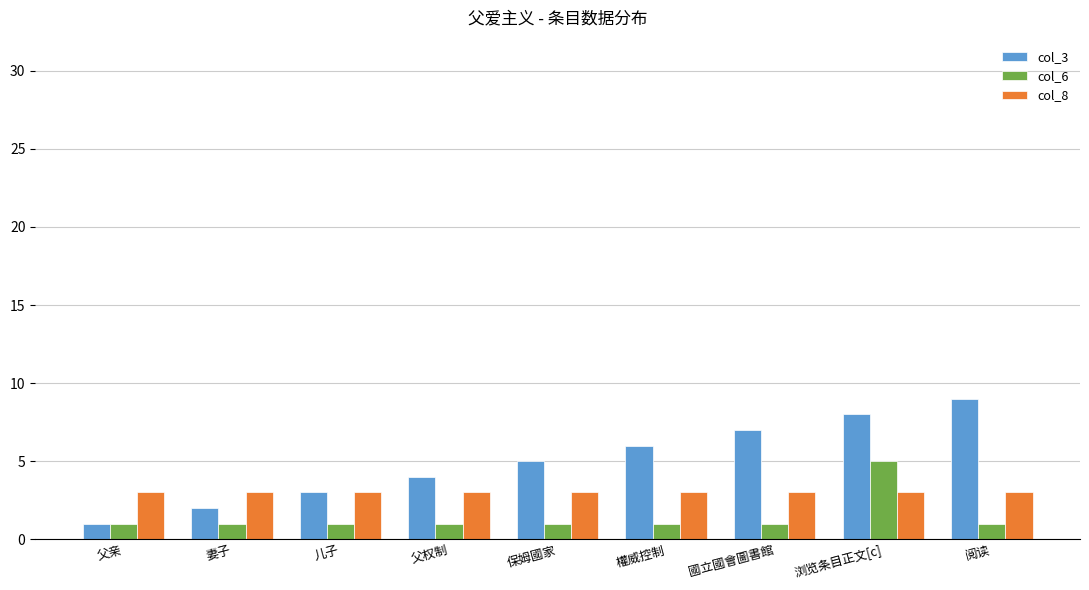

Rank the series by their maximum value, from lowest to highest.

col_8, col_6, col_3